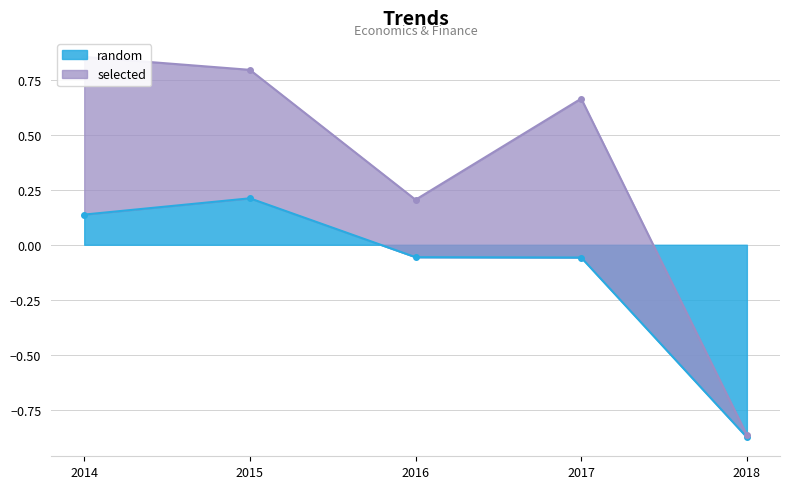

Reading left to right, list all the values displayed in this chart.

2014=0.1	2015=0.2	2016=-0.1	2017=-0.1	2018=-0.9